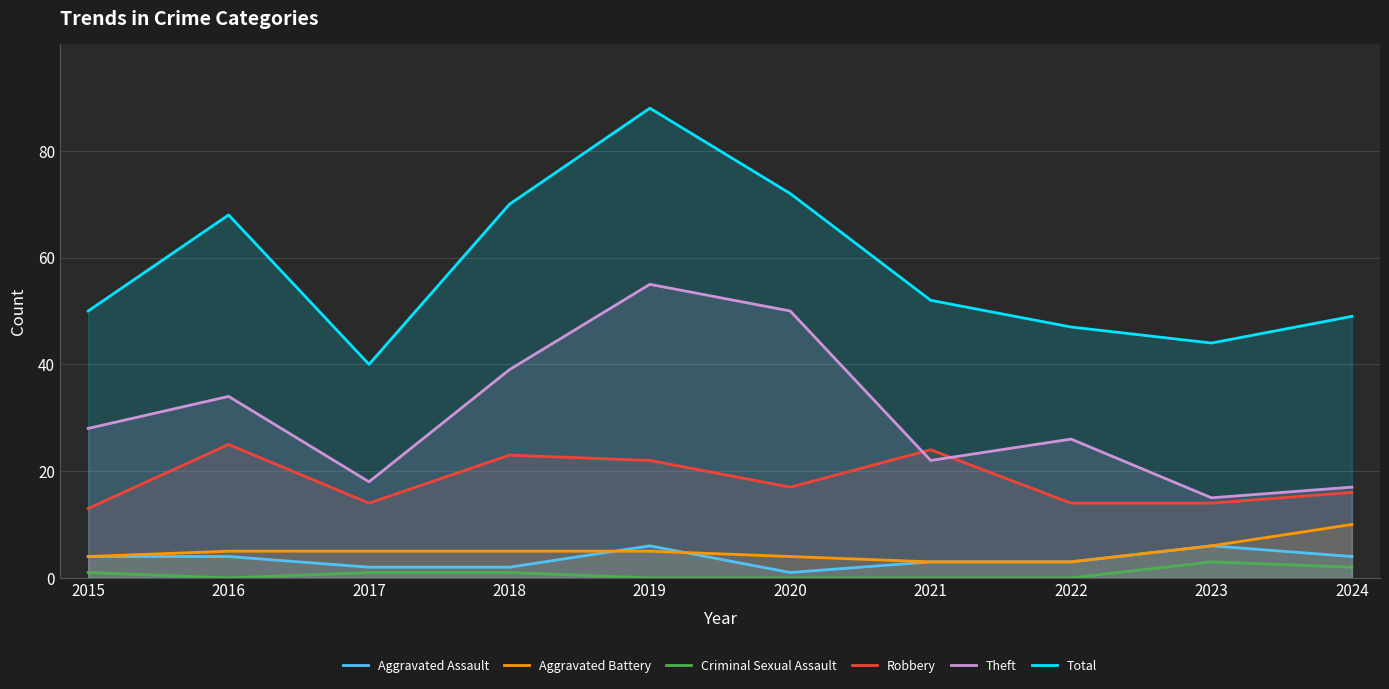

Where is the first local minimum for Aggravated Assault?

2020